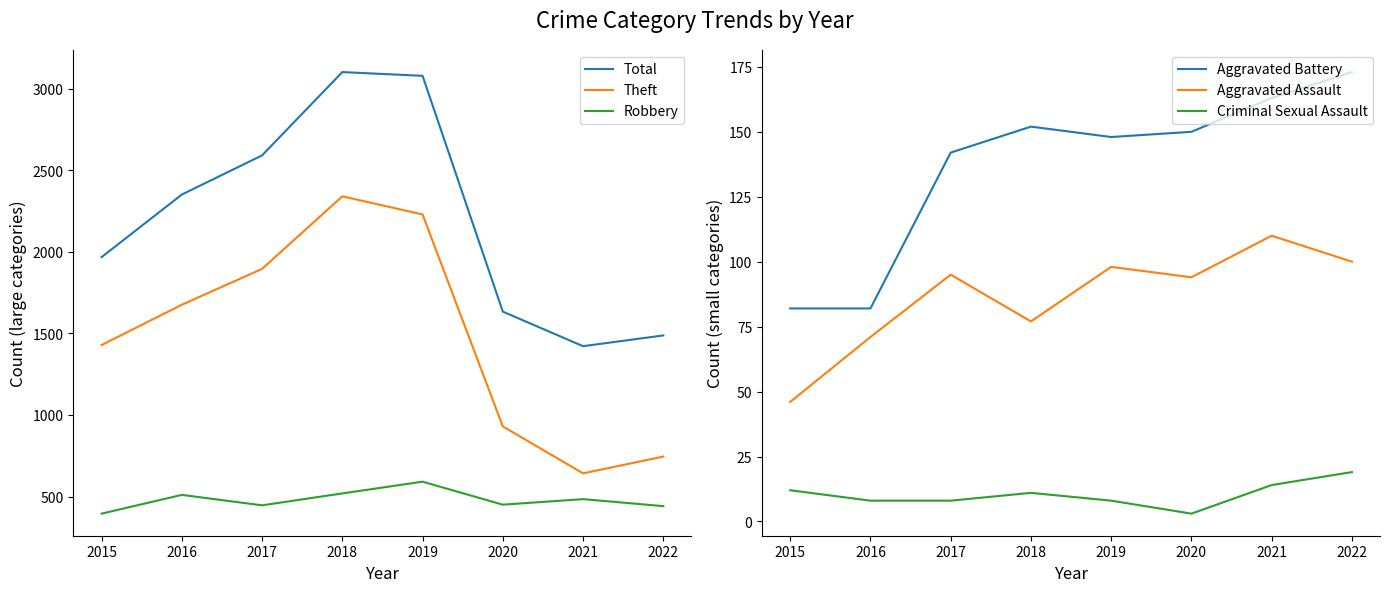

At how many categories does at least one series exceed 2524?

3